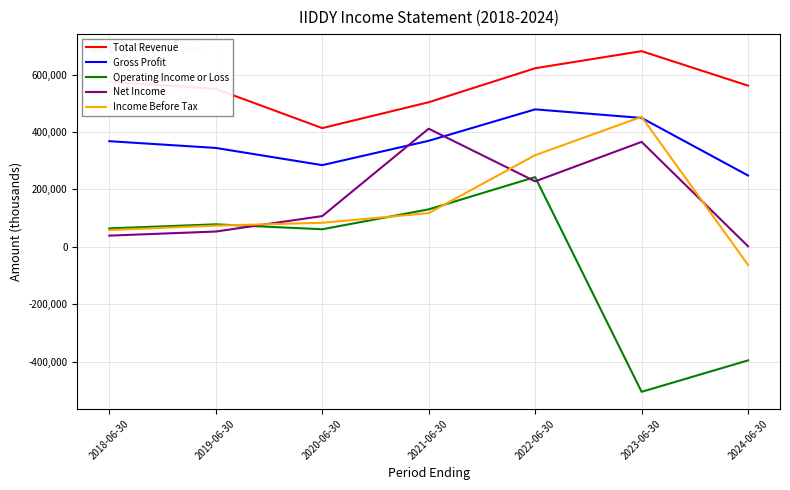

What is the total value across all series at 2020-06-30?

950000